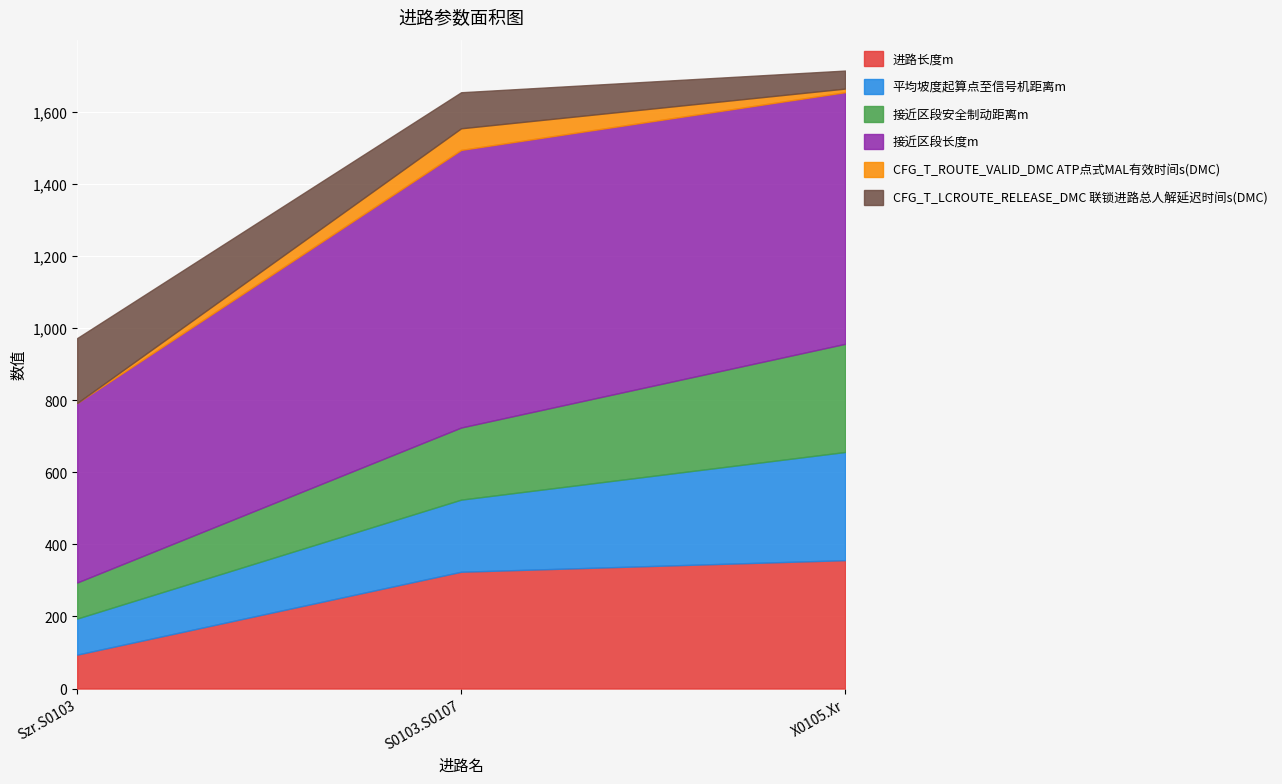

Is it true that CFG_T_LCROUTE_RELEASE_DMC 联锁进路总人解延迟时间s(DMC) equals 100.0 at S0103.S0107?

True